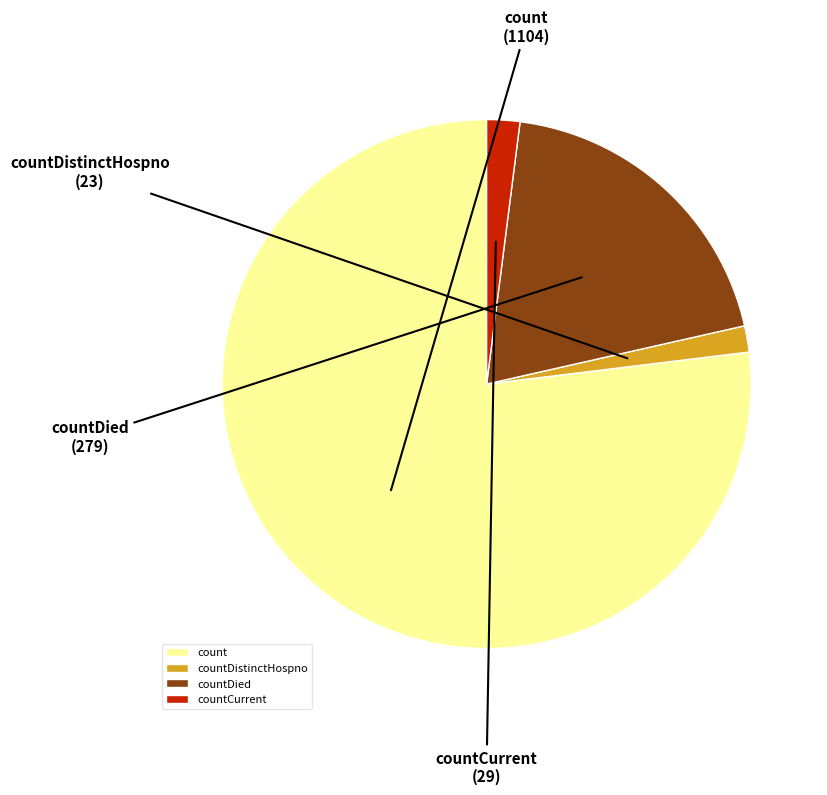

Which has a higher value, countDistinctHospno or count?

count